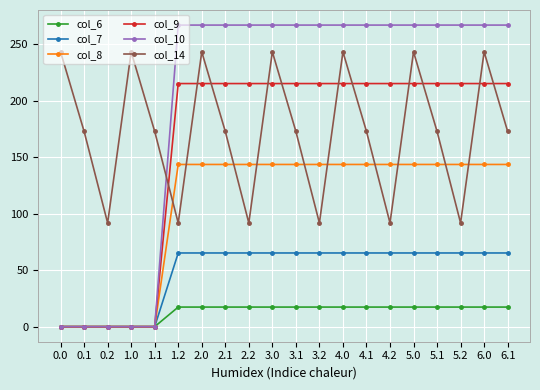

Reading right to left, extract all data points from this chart.

col_6: 6.1=17.3	6.0=17.3	5.2=17.3	5.1=17.3	5.0=17.3	4.2=17.3	4.1=17.3	4.0=17.3	3.2=17.3	3.1=17.3	3.0=17.3	2.2=17.3	2.1=17.3	2.0=17.3	1.2=17.3	1.1=0.0	1.0=0.0	0.2=0.0	0.1=0.0	0.0=0.0
col_7: 6.1=65.2	6.0=65.2	5.2=65.2	5.1=65.2	5.0=65.2	4.2=65.2	4.1=65.2	4.0=65.2	3.2=65.2	3.1=65.2	3.0=65.2	2.2=65.2	2.1=65.2	2.0=65.2	1.2=65.2	1.1=0.0	1.0=0.0	0.2=0.0	0.1=0.0	0.0=0.0
col_8: 6.1=143.6	6.0=143.6	5.2=143.6	5.1=143.6	5.0=143.6	4.2=143.6	4.1=143.6	4.0=143.6	3.2=143.6	3.1=143.6	3.0=143.6	2.2=143.6	2.1=143.6	2.0=143.6	1.2=143.6	1.1=0.0	1.0=0.0	0.2=0.0	0.1=0.0	0.0=0.0
col_9: 6.1=215.3	6.0=215.3	5.2=215.3	5.1=215.3	5.0=215.3	4.2=215.3	4.1=215.3	4.0=215.3	3.2=215.3	3.1=215.3	3.0=215.3	2.2=215.3	2.1=215.3	2.0=215.3	1.2=215.3	1.1=0.0	1.0=0.0	0.2=0.0	0.1=0.0	0.0=0.0
col_10: 6.1=267.1	6.0=267.1	5.2=267.1	5.1=267.1	5.0=267.1	4.2=267.1	4.1=267.1	4.0=267.1	3.2=267.1	3.1=267.1	3.0=267.1	2.2=267.1	2.1=267.1	2.0=267.1	1.2=267.1	1.1=0.0	1.0=0.0	0.2=0.0	0.1=0.0	0.0=0.0
col_14: 6.1=172.9	6.0=243.4	5.2=91.8	5.1=172.9	5.0=243.4	4.2=91.8	4.1=172.9	4.0=243.4	3.2=91.8	3.1=172.9	3.0=243.4	2.2=91.8	2.1=172.9	2.0=243.4	1.2=91.8	1.1=172.9	1.0=243.4	0.2=91.8	0.1=172.9	0.0=243.4